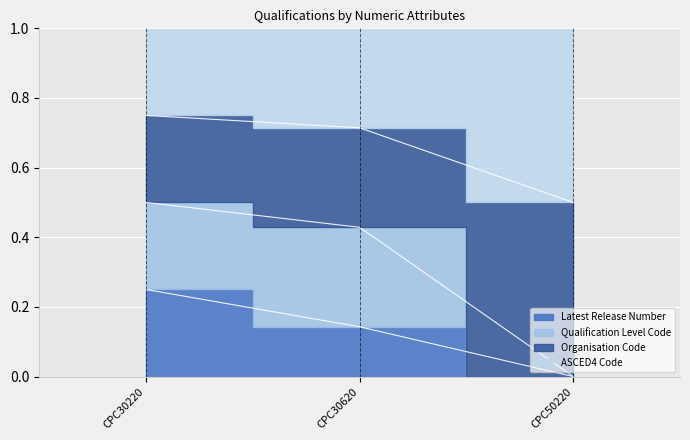

What is the sum of all Latest Release Number values?

0.4